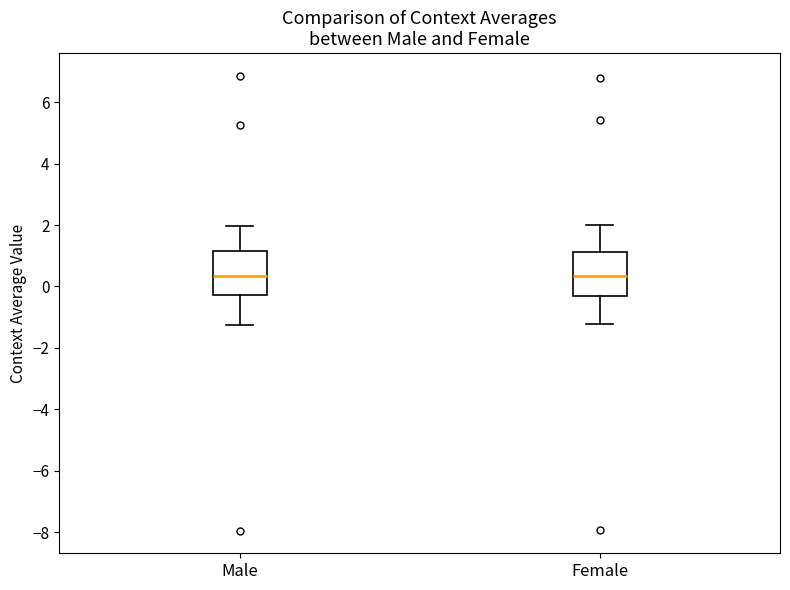

Reading left to right, transcribe this box plot: for each box, give where its median line is, the range the box spans, and where its two whiskers end, as read against the y-axis. The values are not printed on the chart, so give them approximately, as read against the axis.

Male: median 0.4, box -0.2 to 1.2, whiskers -1.2 to 2.0
Female: median 0.4, box -0.2 to 1.2, whiskers -1.2 to 2.0